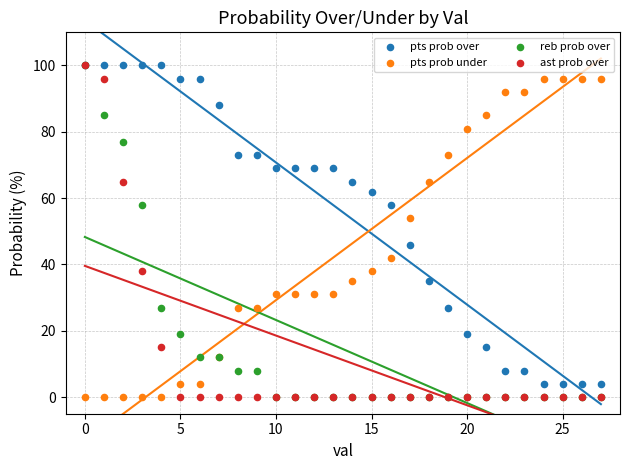

In the pts prob under series, what Y value is closest to 48?

42